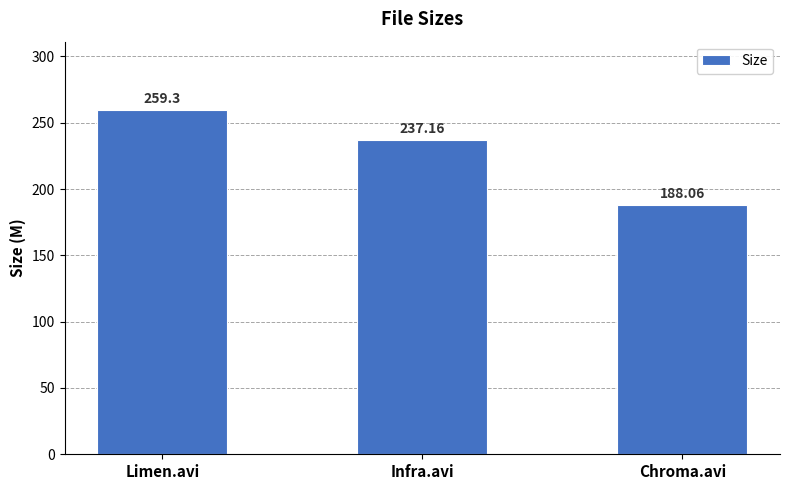

What is the average value?

228.2